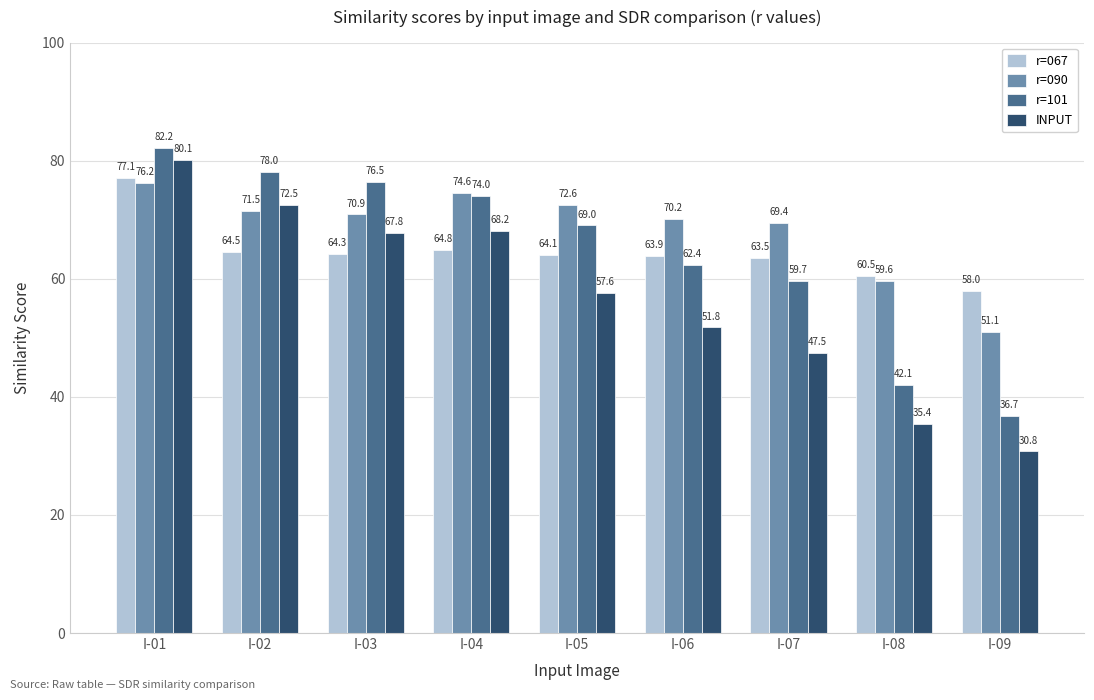

Is the value of r=090 at I-02 greater than the value of r=101 at I-03?

No